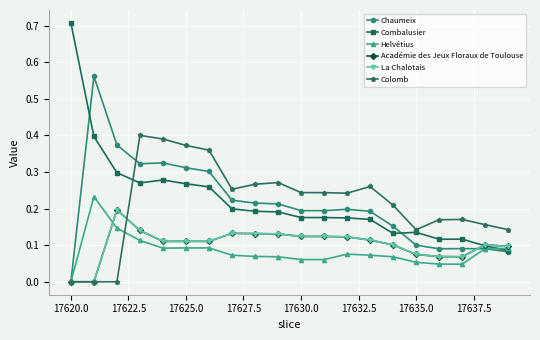

Does the chart have visible grid lines?

Yes